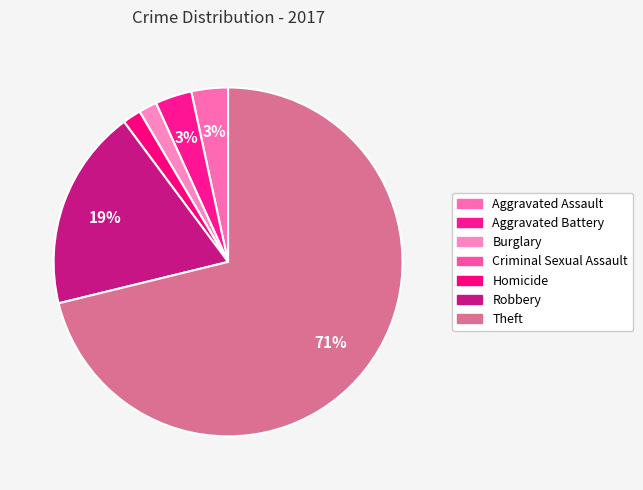

What is the majority slice?

Theft